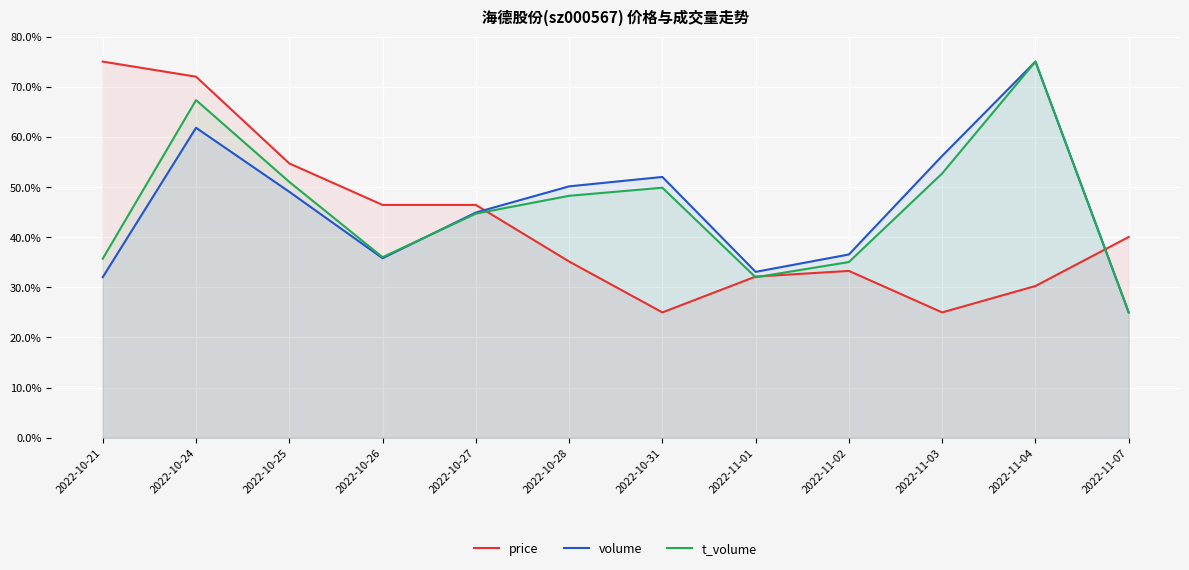

True or false: price has a value of 19.5 at 2022-10-26.

False